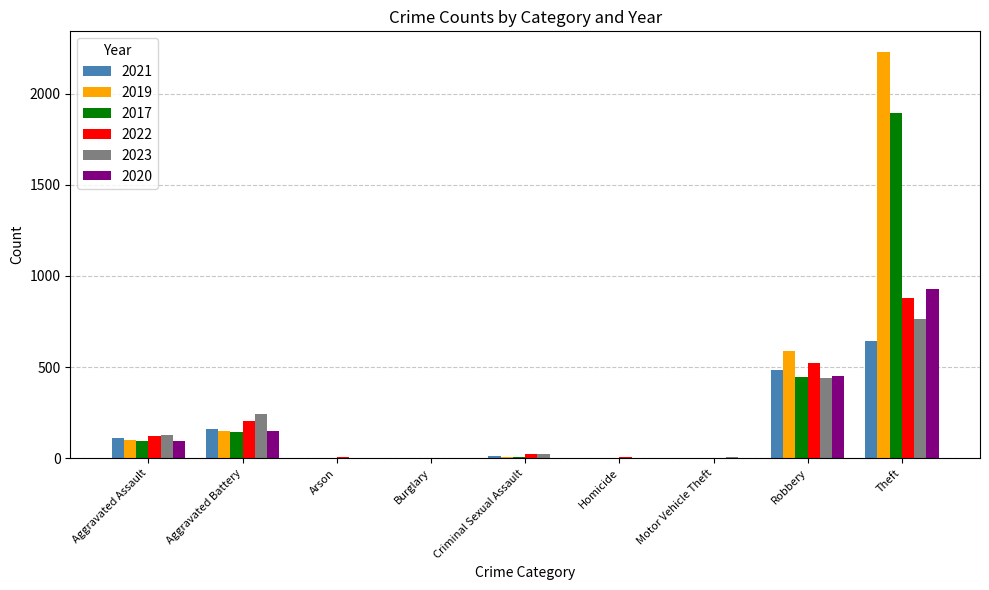

How many groups of bars are there?

9